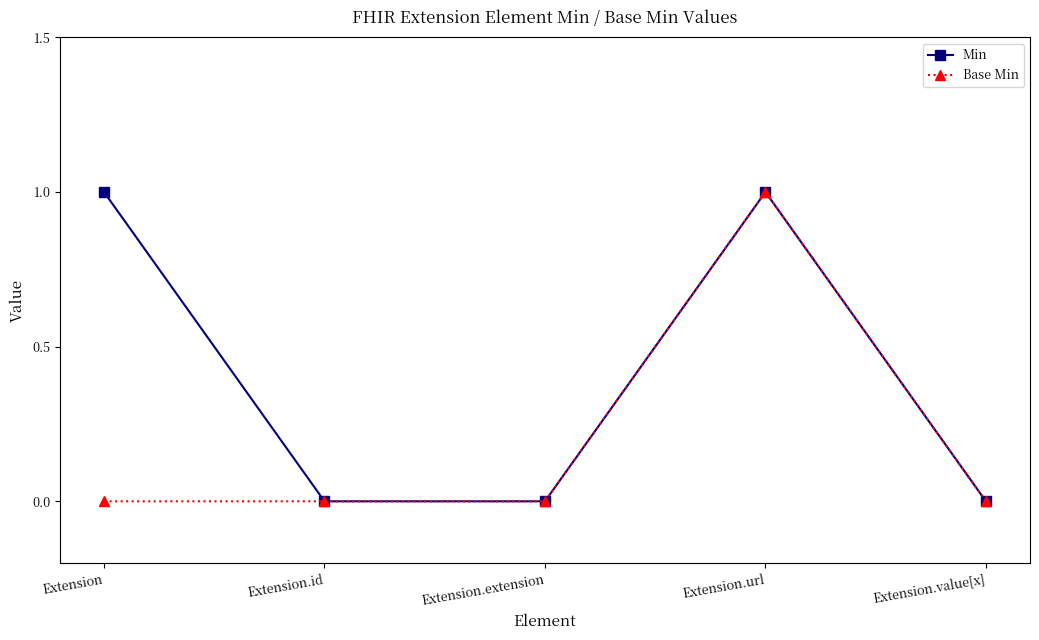

True or false: Min has more than 2 interior local peaks.

False